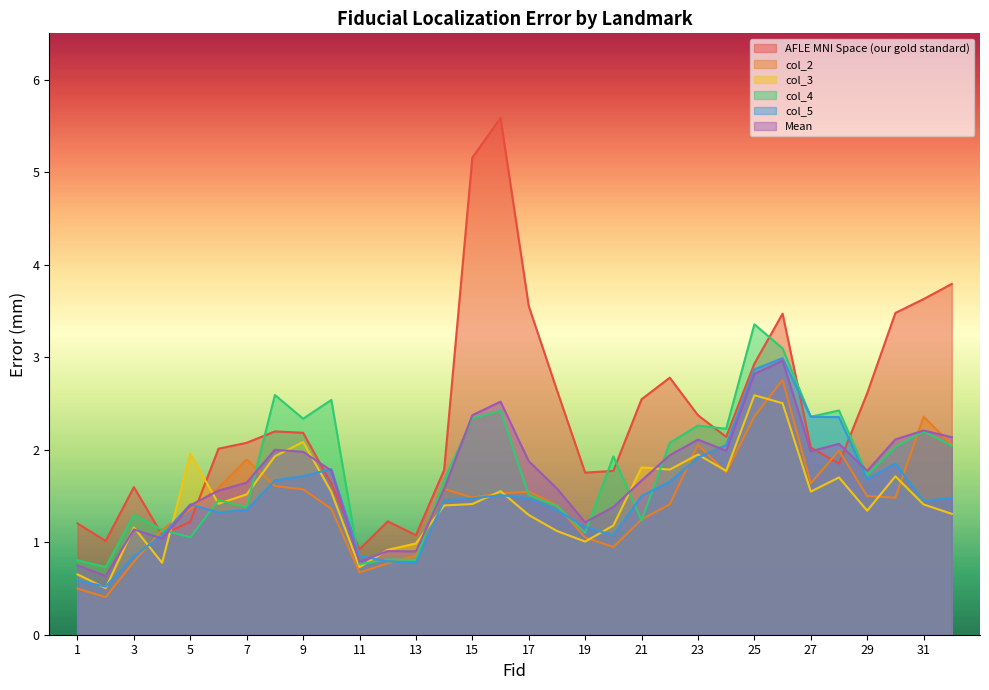

What is the difference between the highest and lowest values at 20?

1.0